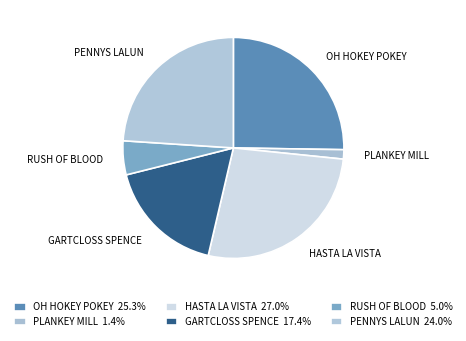

Rank the categories by value from highest to lowest.

HASTA LA VISTA, OH HOKEY POKEY, PENNYS LALUN, GARTCLOSS SPENCE, RUSH OF BLOOD, PLANKEY MILL